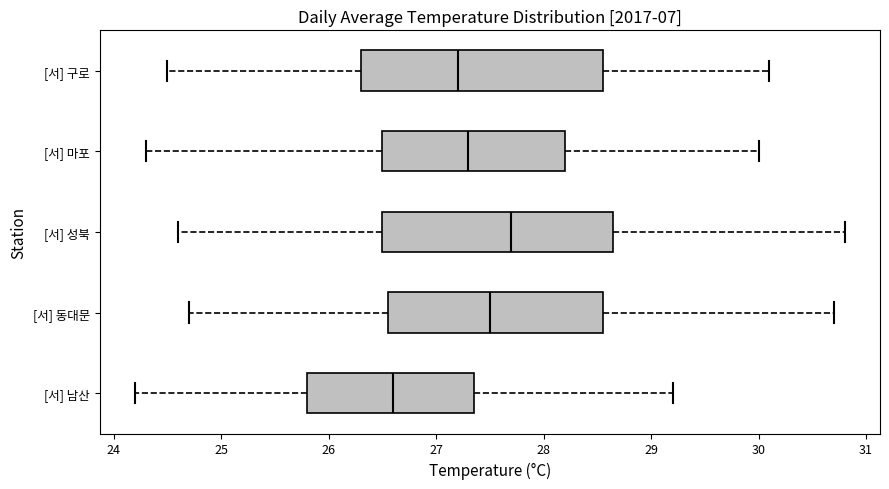

Which box has the furthest to the right median line?

[서] 성북